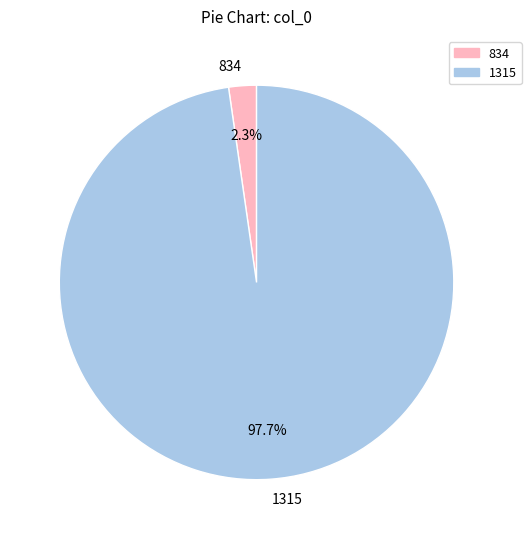

Between 1315 and 834, which is larger?

1315